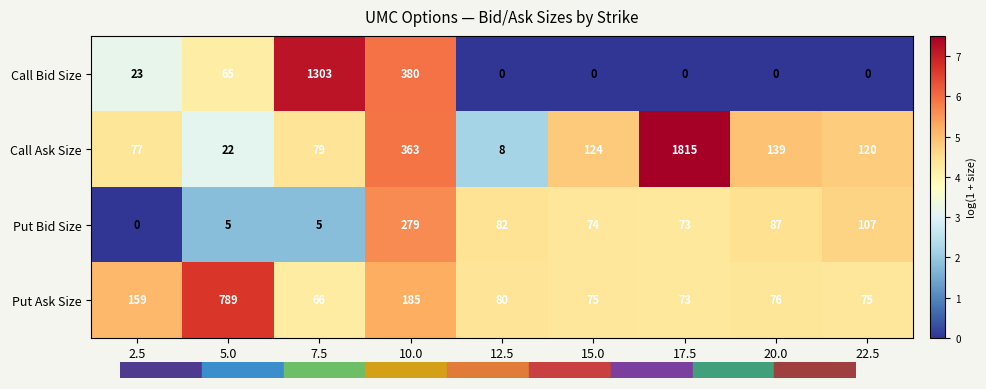

Which series has the largest range (max minus min)?

Call Ask Size